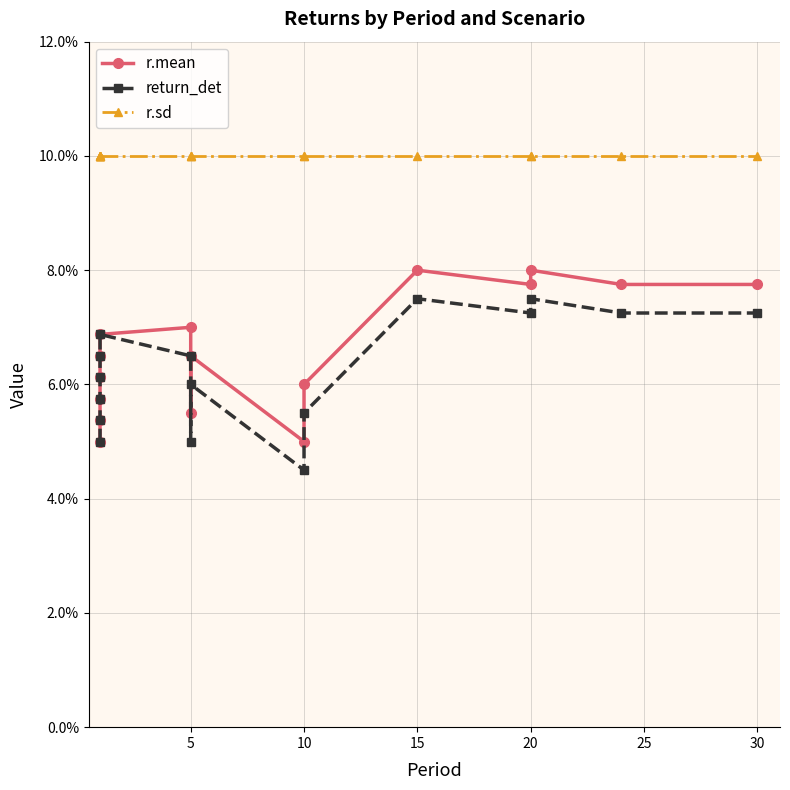

True or false: return_det and r.sd intersect in this chart.

False